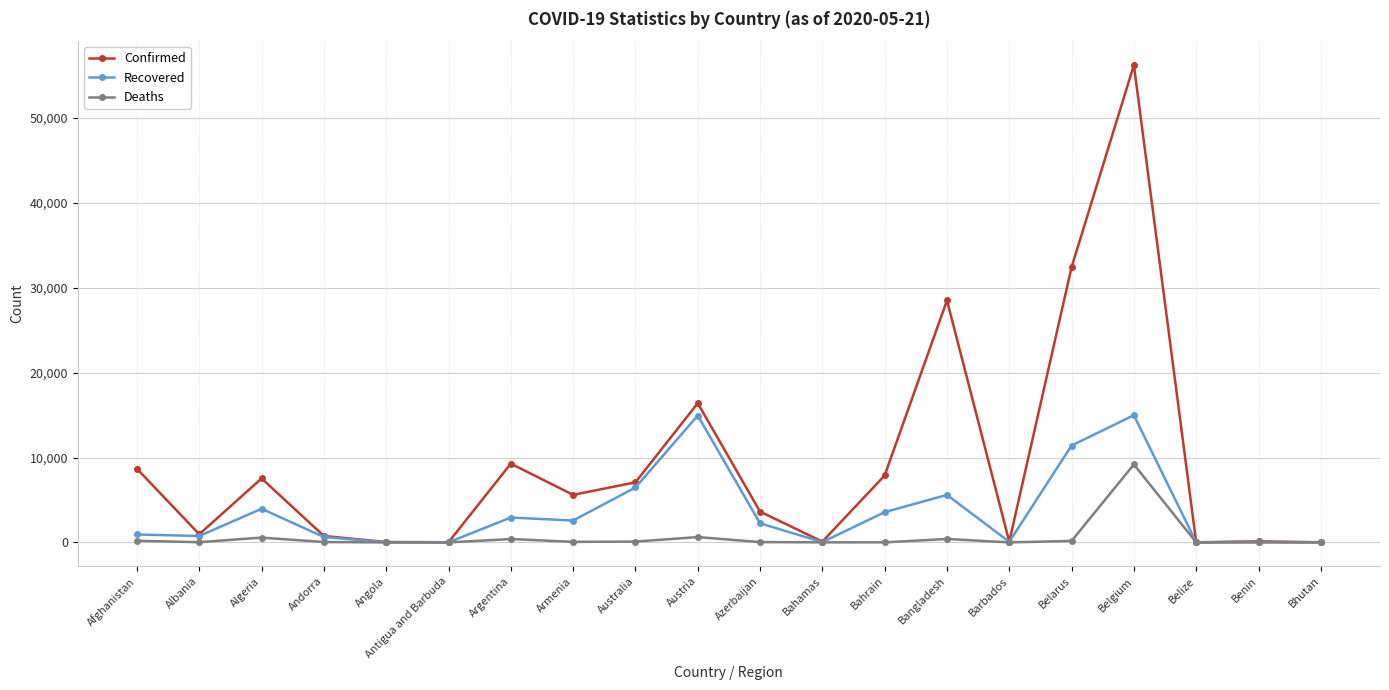

The value of Recovered at Afghanistan is 938. True or false?

True